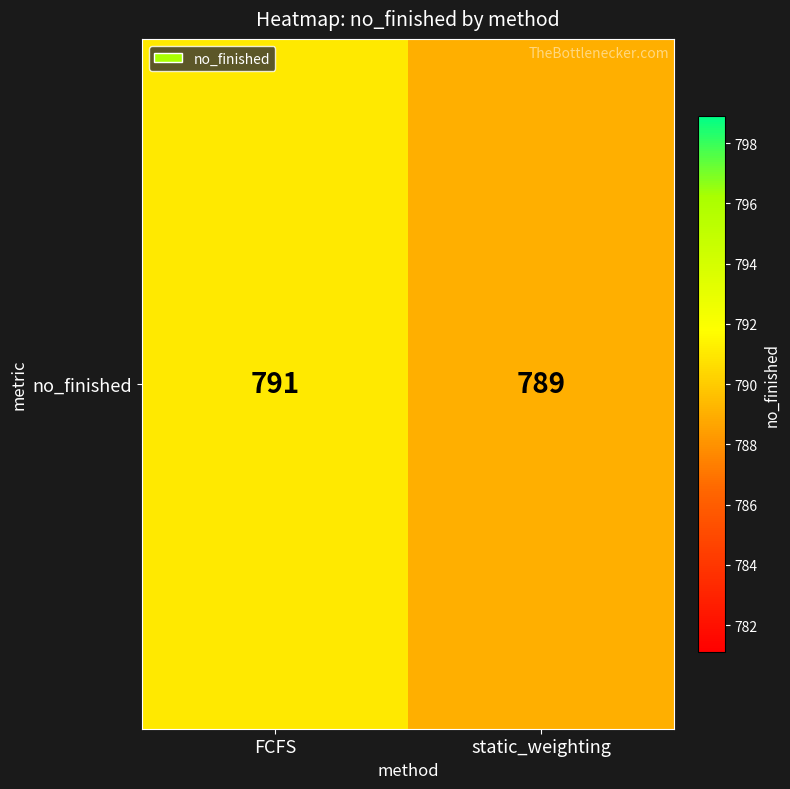

The chart shows a value of 477 at static_weighting. True or false?

False